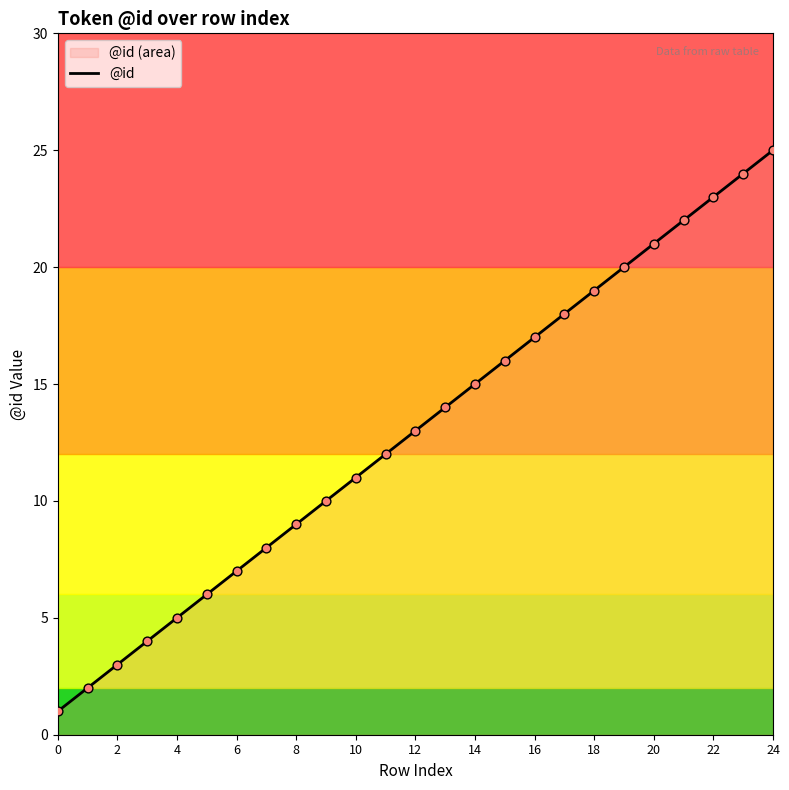

True or false: the data shows 4 at 2.

False